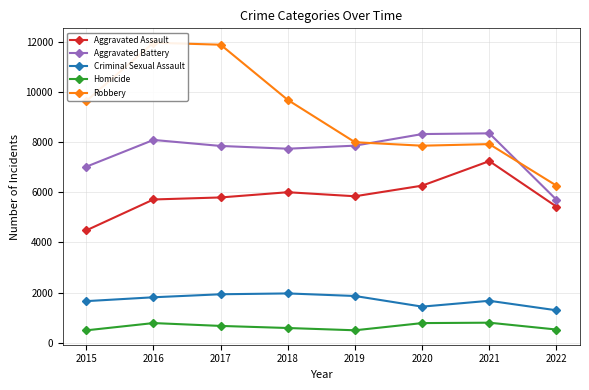

The value of Aggravated Battery at 2015 is 7018. True or false?

True